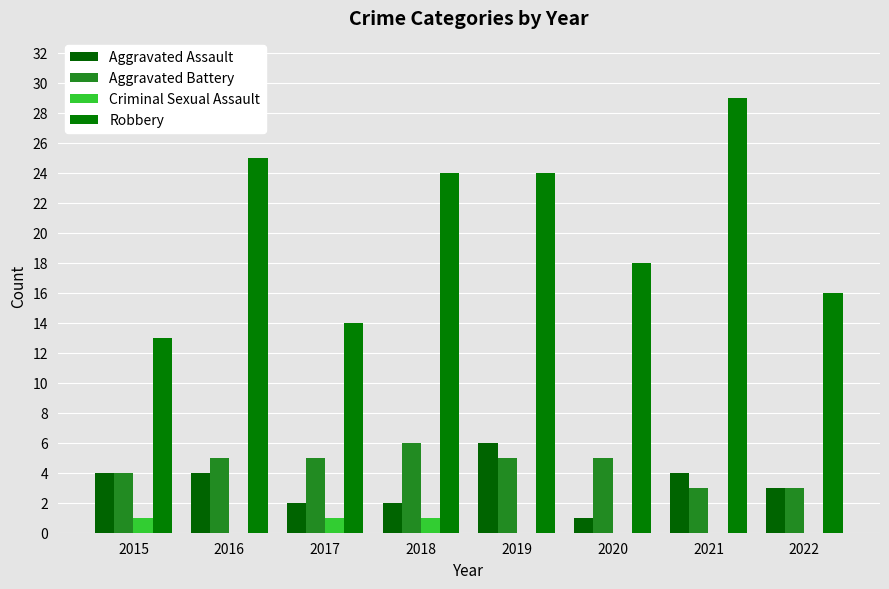

Reading left to right, list all the values displayed in this chart.

Aggravated Assault: 2015=4	2016=4	2017=2	2018=2	2019=6	2020=1	2021=4	2022=3
Aggravated Battery: 2015=4	2016=5	2017=5	2018=6	2019=5	2020=5	2021=3	2022=3
Criminal Sexual Assault: 2015=1	2016=0	2017=1	2018=1	2019=0	2020=0	2021=0	2022=0
Robbery: 2015=13	2016=25	2017=14	2018=24	2019=24	2020=18	2021=29	2022=16